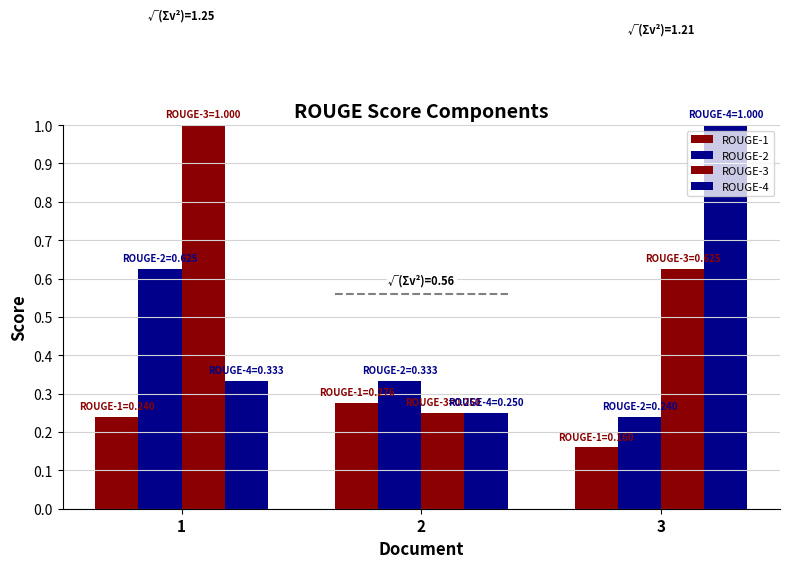

Reading left to right, extract all data points from this chart.

ROUGE-1: 1=0.2	2=0.3	3=0.2
ROUGE-2: 1=0.6	2=0.3	3=0.2
ROUGE-3: 1=1.0	2=0.2	3=0.6
ROUGE-4: 1=0.3	2=0.2	3=1.0